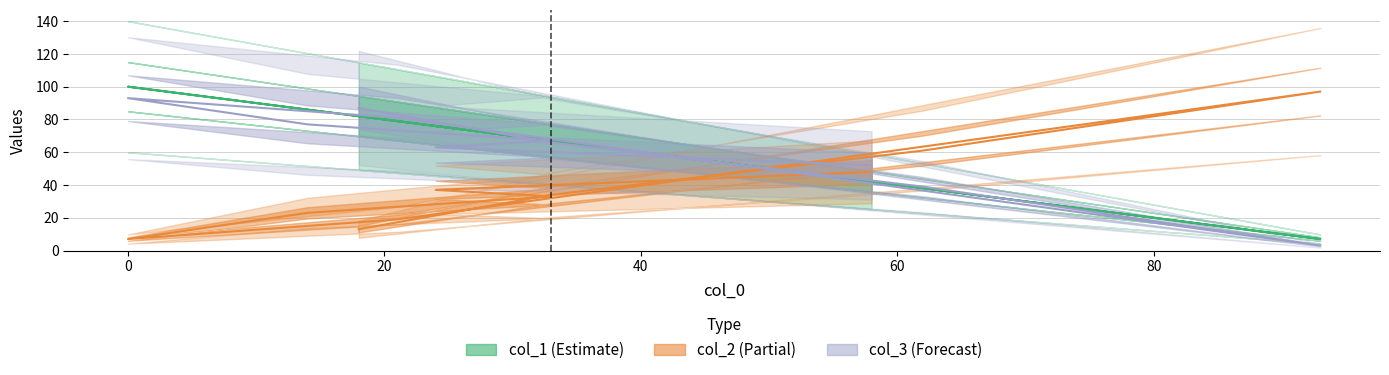

Reading right to left, transcribe all the data shown in this chart.

col_2: 58=48	24=37	33=33	14=23	0=7	21=19	93=97	62=61	33=34	18=13
col_3: 58=52	24=63	33=67	14=77	0=93	21=81	93=3	62=39	33=66	18=87
col_1: 58=42	24=76	33=67	14=86	0=100	21=79	93=7	62=38	33=67	18=82